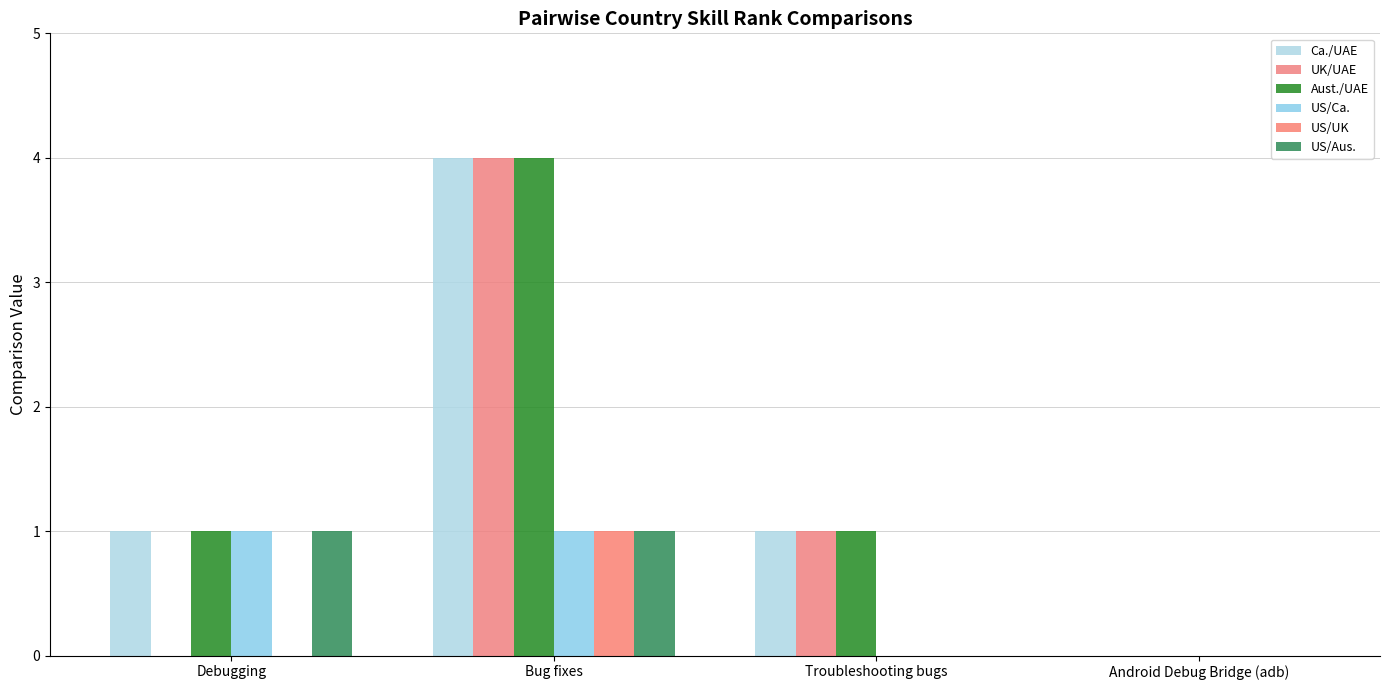

Rank the series at Bug fixes from highest to lowest value.

Ca./UAE, UK/UAE, Aust./UAE, US/Ca., US/UK, US/Aus.